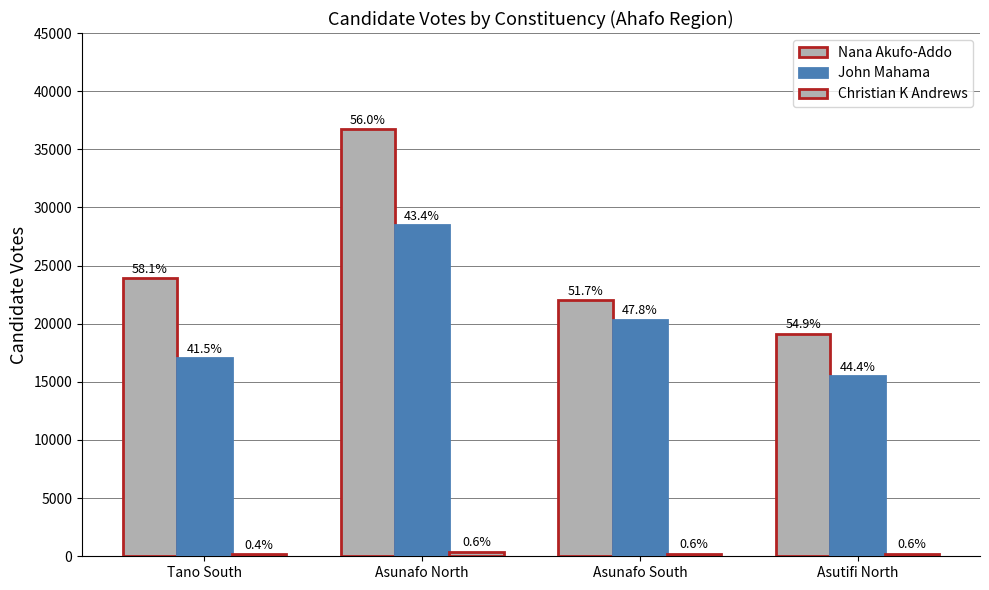

How many bars are there in each group?

3